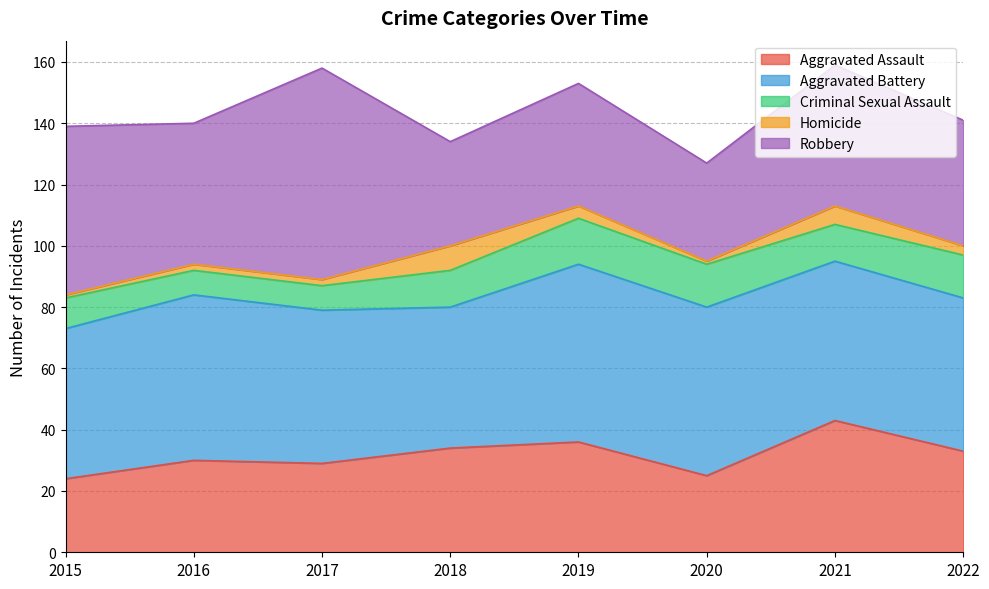

What is the difference between the maximum and minimum values in the Aggravated Assault series?

19